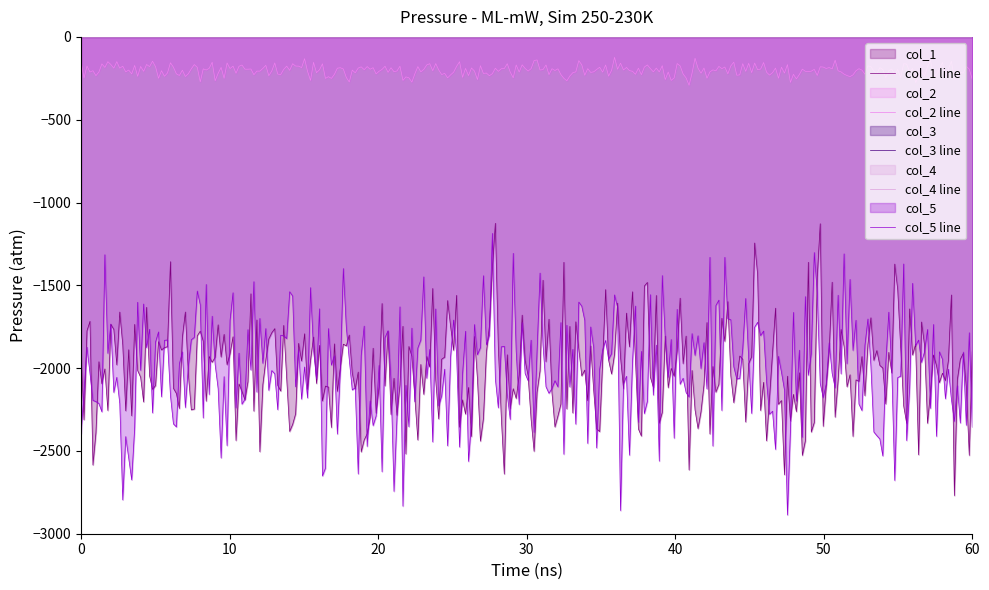

Does the chart have visible grid lines?

No